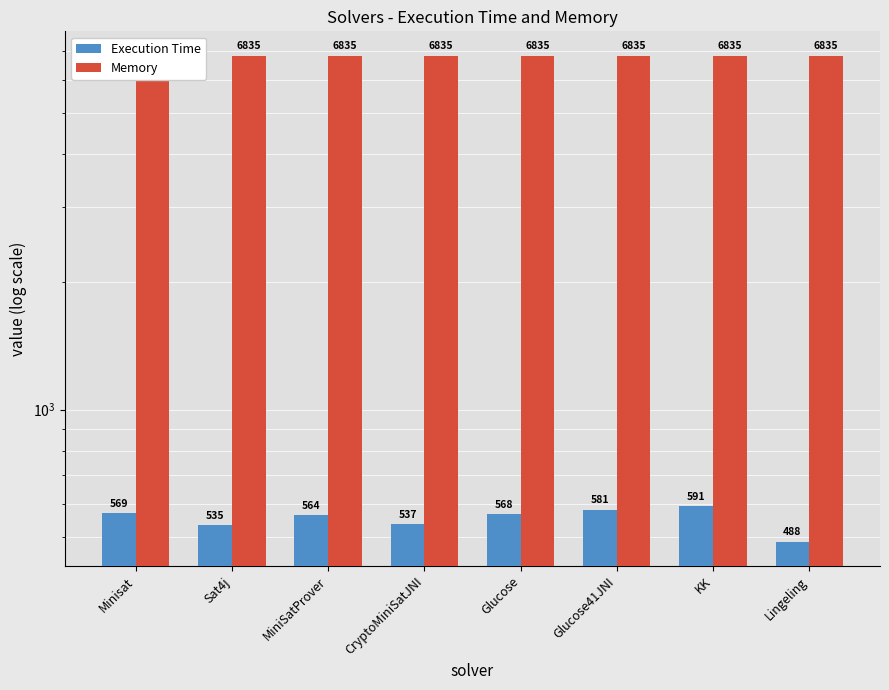

What is the sum of the Execution Time values at Glucose41JNI and Glucose?

1149